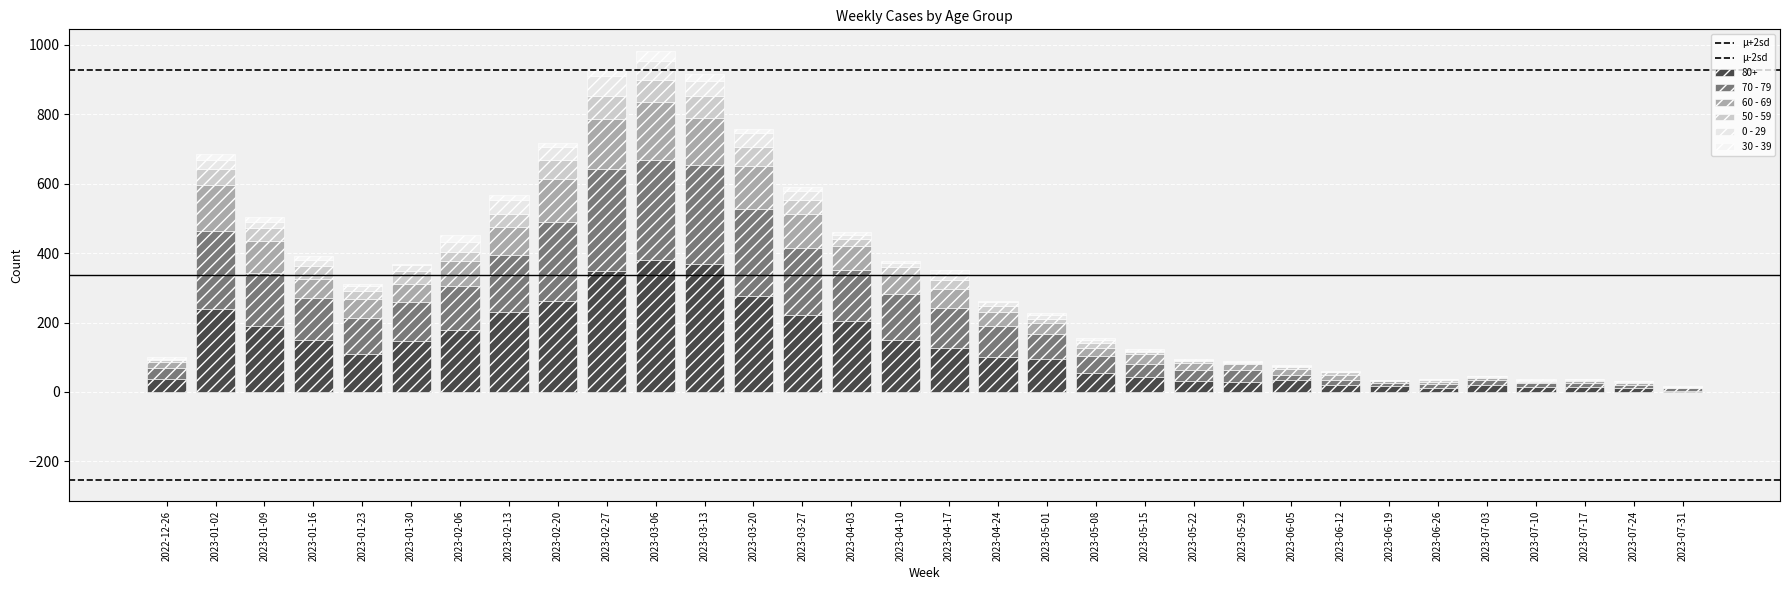

How many data points does each series have?

32